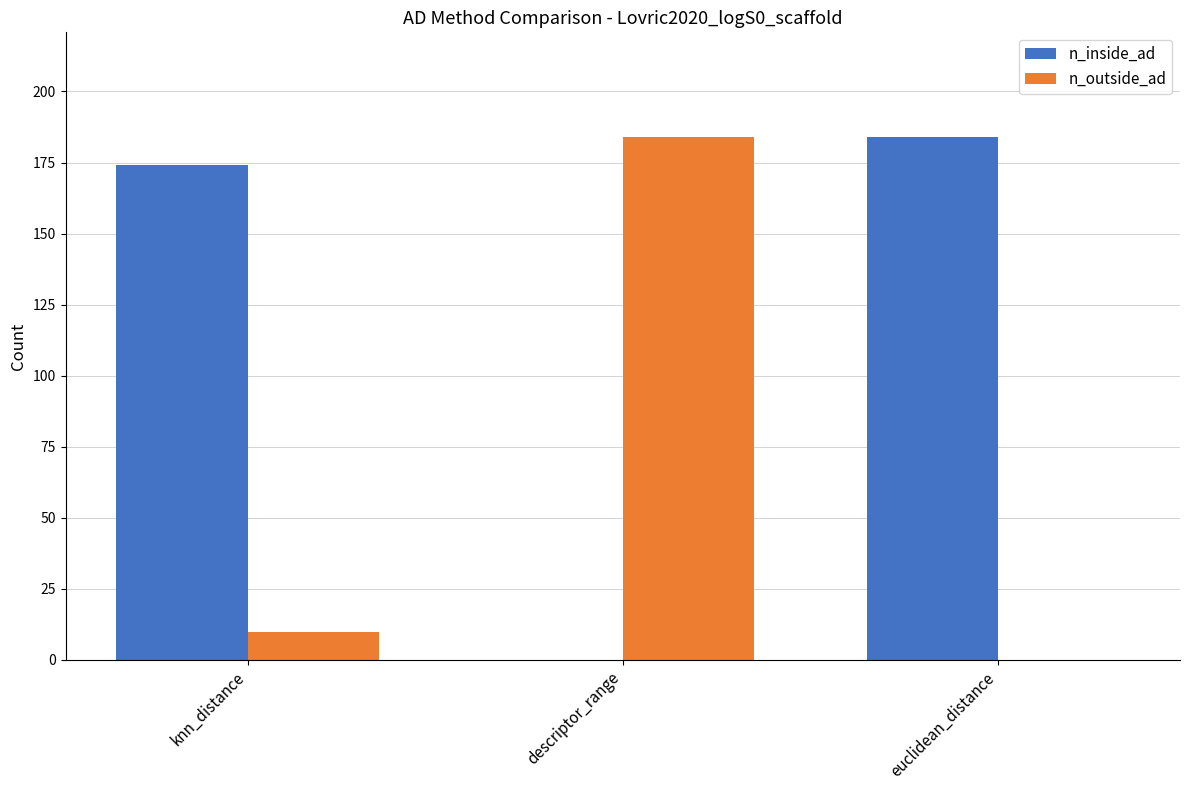

Which series has the largest total across all categories?

n_inside_ad